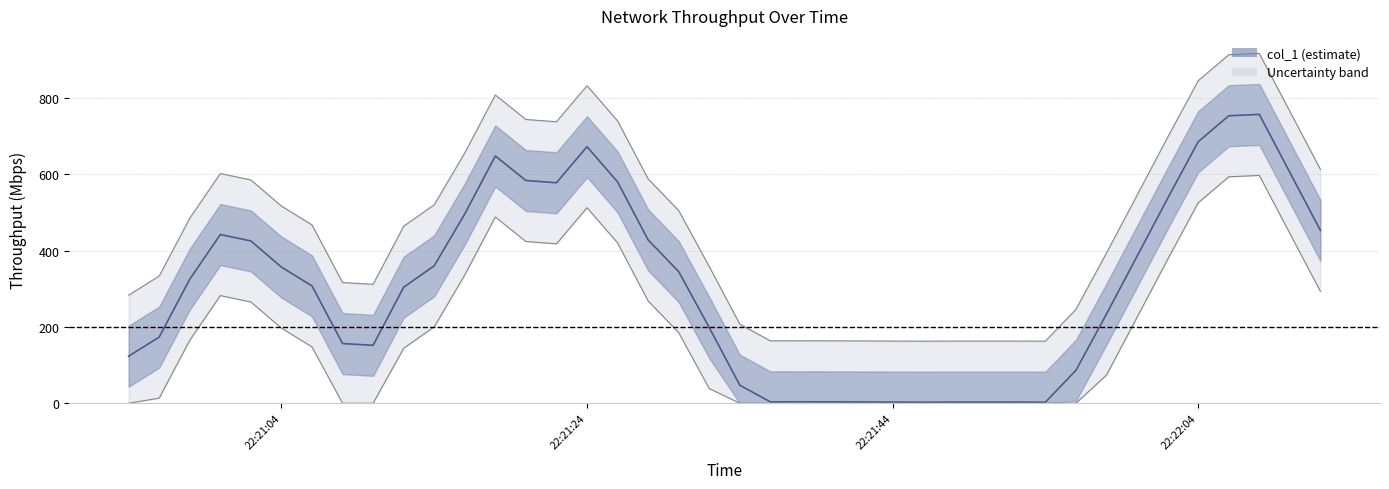

What is the approximate value at 14?

762.5